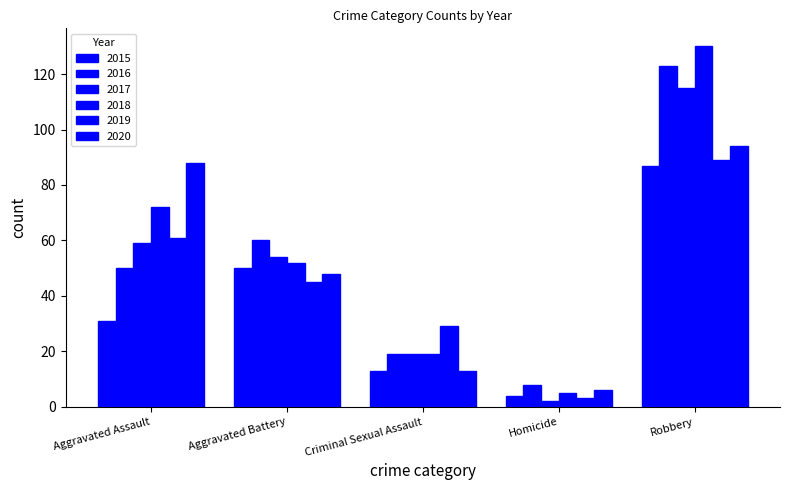

How many series are shown in this chart?

6